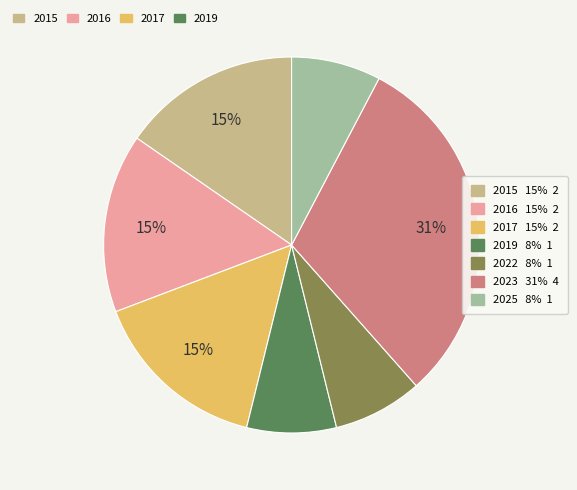

To the nearest percent, what is the difference between the largest and smallest slice percentages?

23%